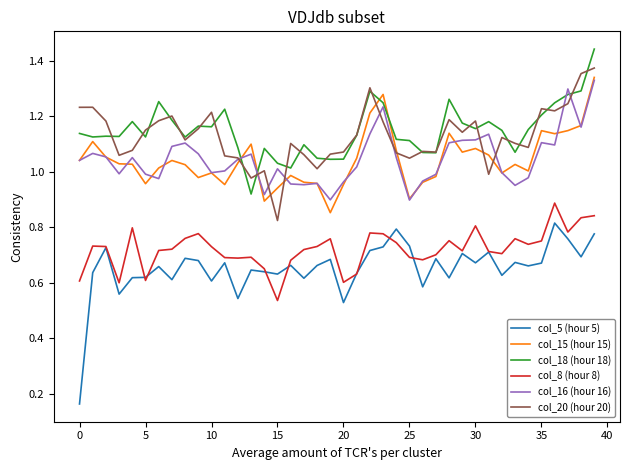

Is this an area chart (filled region under the line)?

No